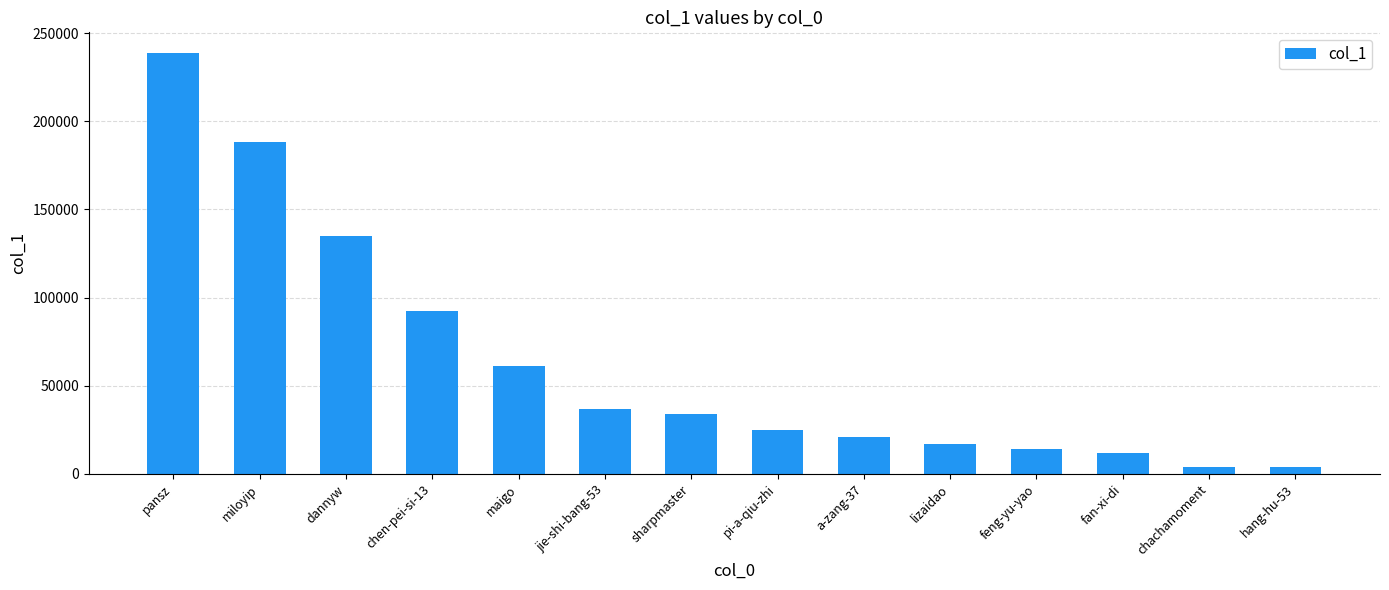

How many values are below 33899?

7